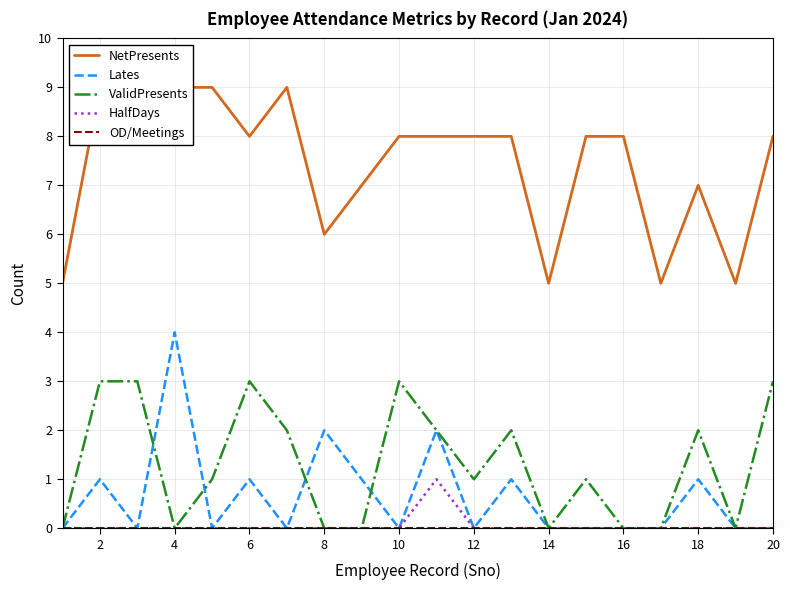

What is the average value of the NetPresents series?

7